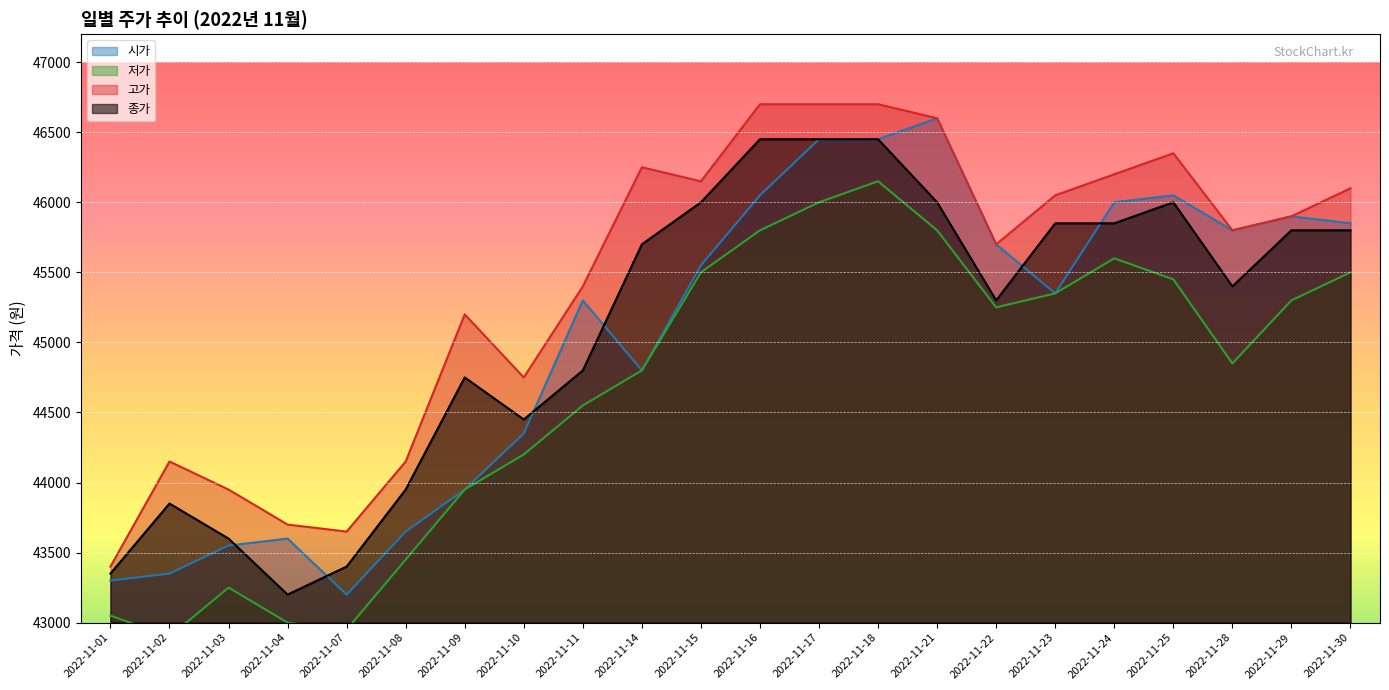

True or false: 시가 and 저가 cross at least once.

False